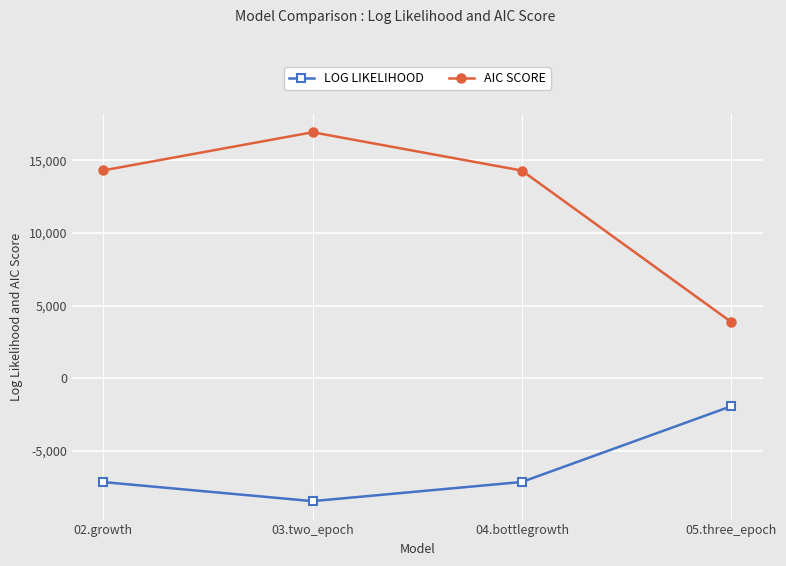

What is the label of the 4th point from the right?

02.growth